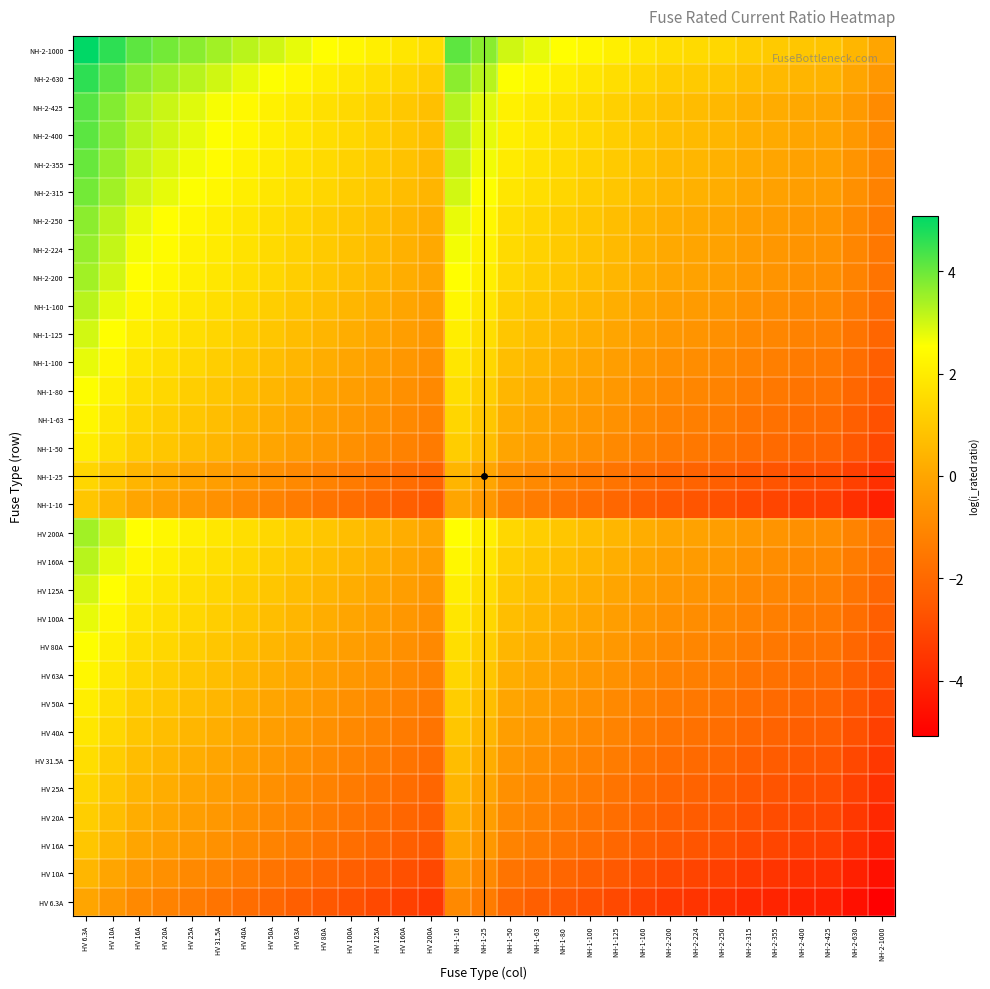

At how many categories does at least one series exceed 0?

31